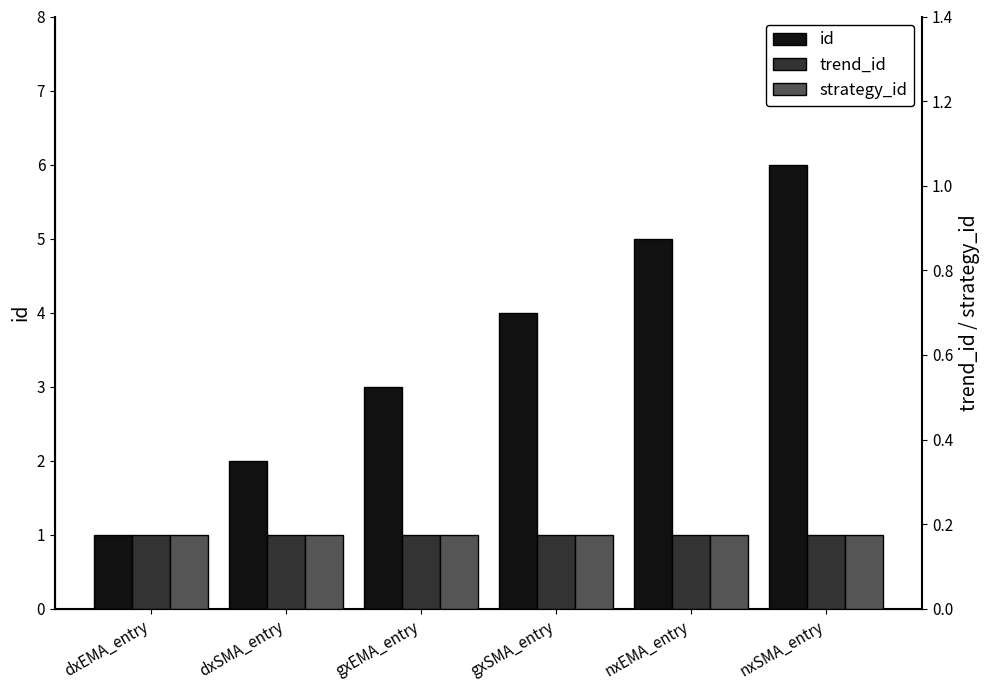

Reading right to left, extract all data points from this chart.

id: nxSMA_entry=6	nxEMA_entry=5	gxSMA_entry=4	gxEMA_entry=3	dxSMA_entry=2	dxEMA_entry=1
trend_id: nxSMA_entry=1	nxEMA_entry=1	gxSMA_entry=1	gxEMA_entry=1	dxSMA_entry=1	dxEMA_entry=1
strategy_id: nxSMA_entry=1	nxEMA_entry=1	gxSMA_entry=1	gxEMA_entry=1	dxSMA_entry=1	dxEMA_entry=1